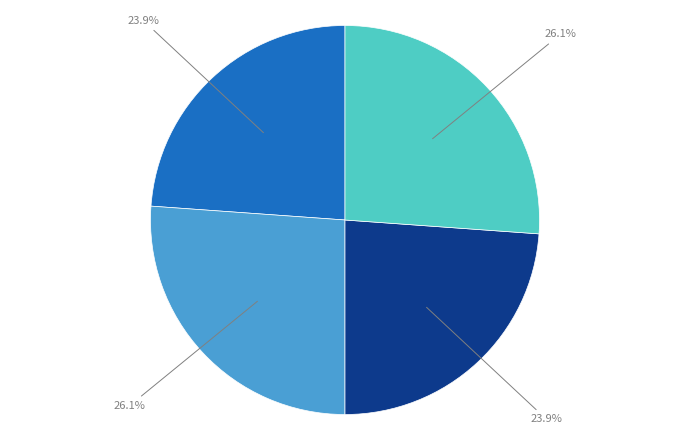

Is there a majority slice in this chart?

No